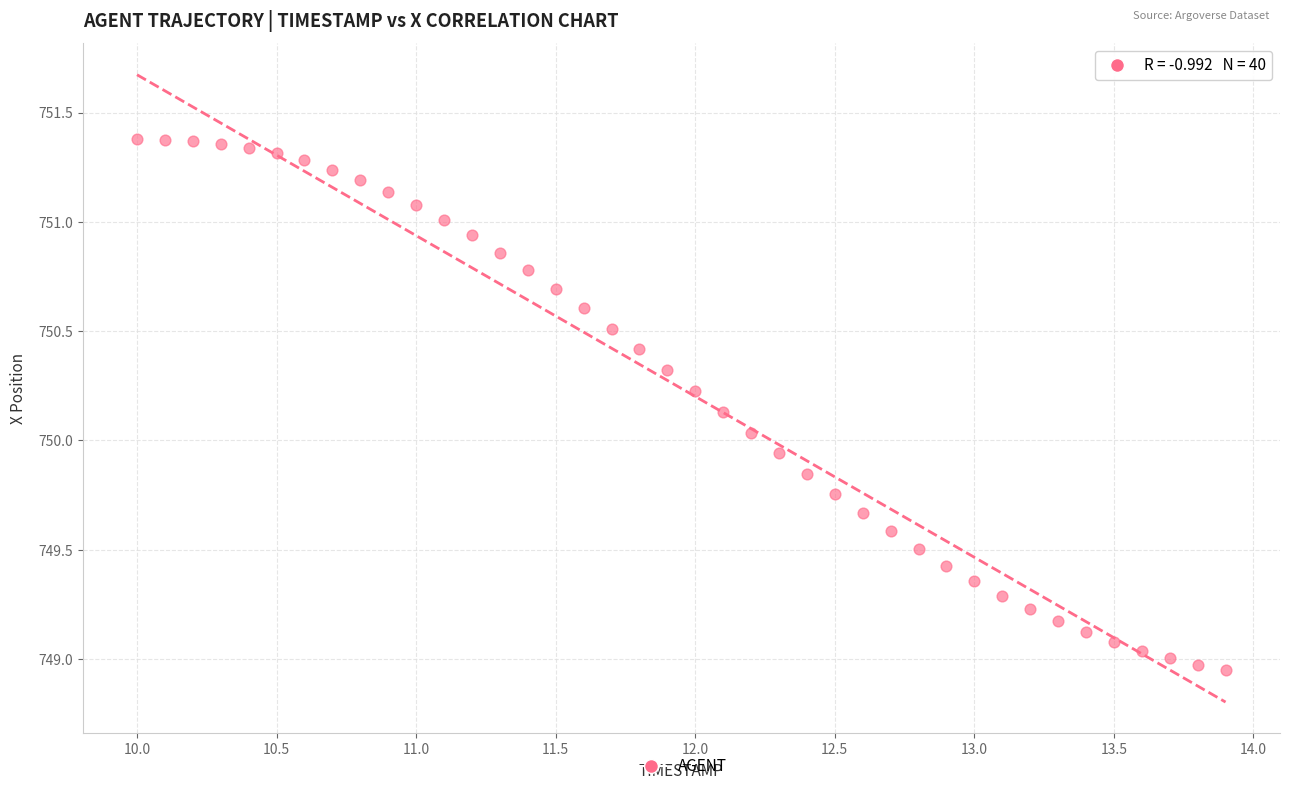

What is the range of Y values (max minus min)?

2.4